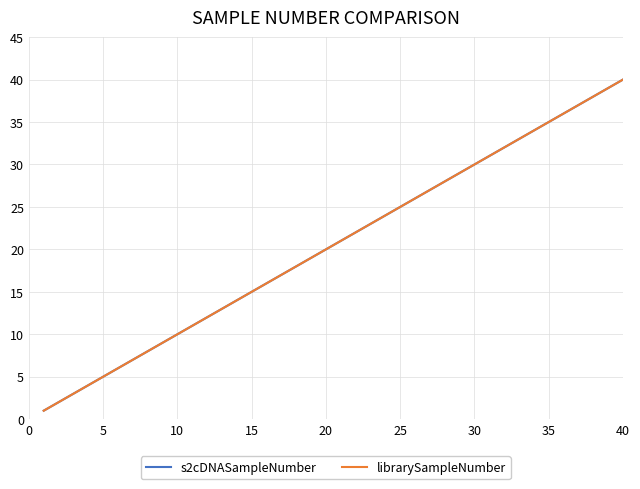

Is this an area chart (filled region under the line)?

No